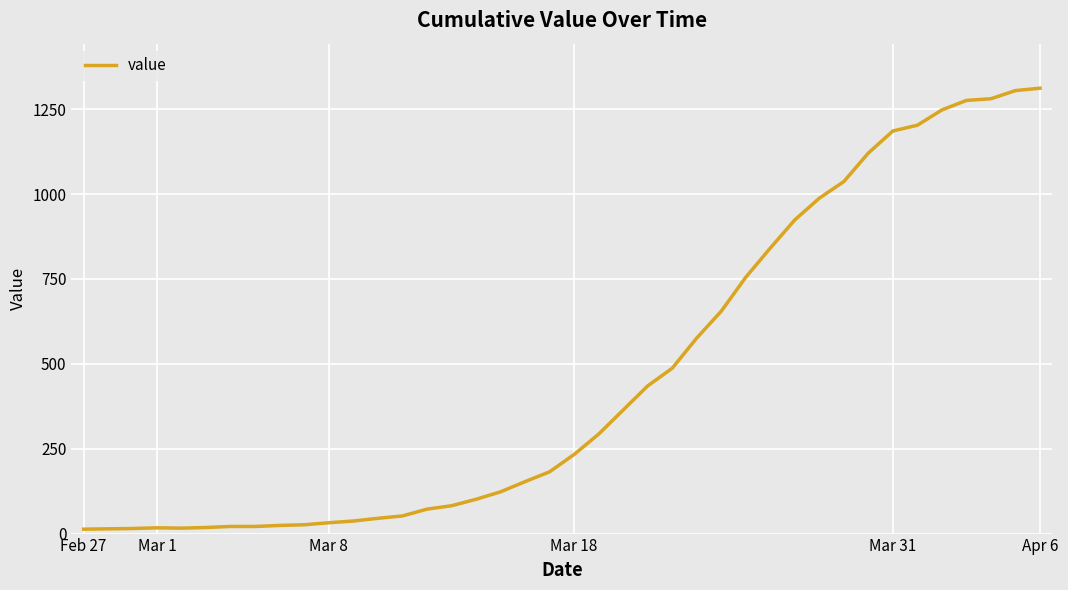

What is the difference between the maximum and minimum values?

1299